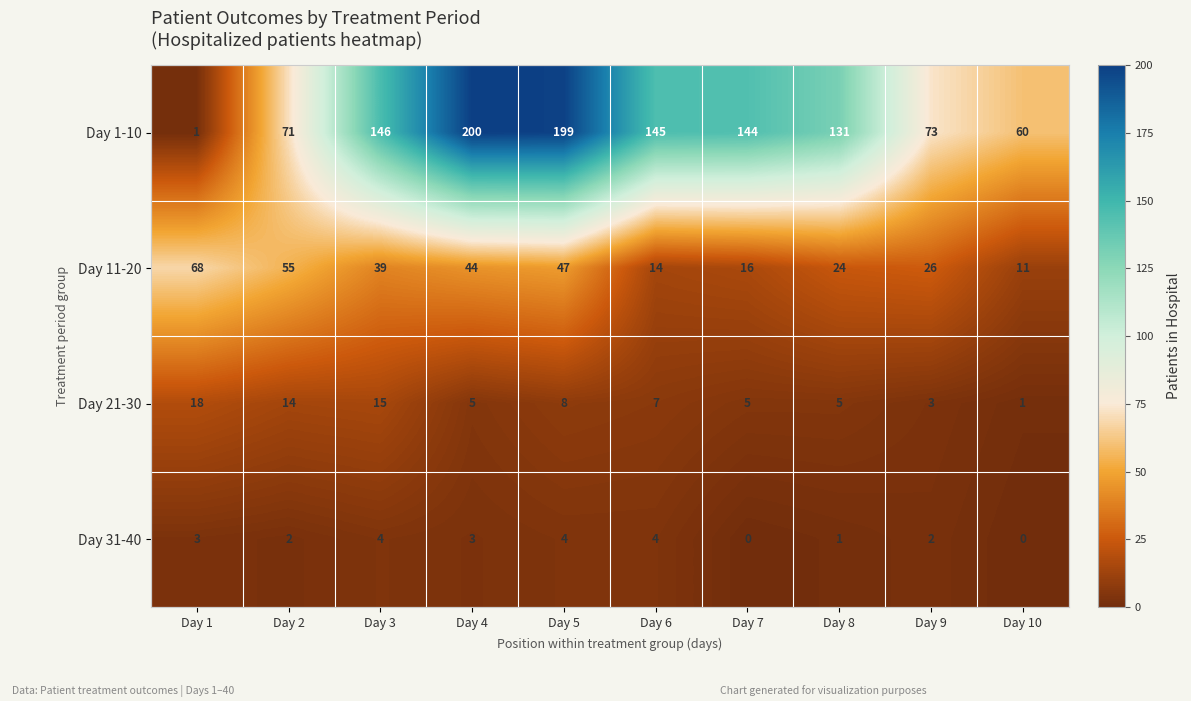

At which label does Day 21-30 first exceed 7?

Day 1